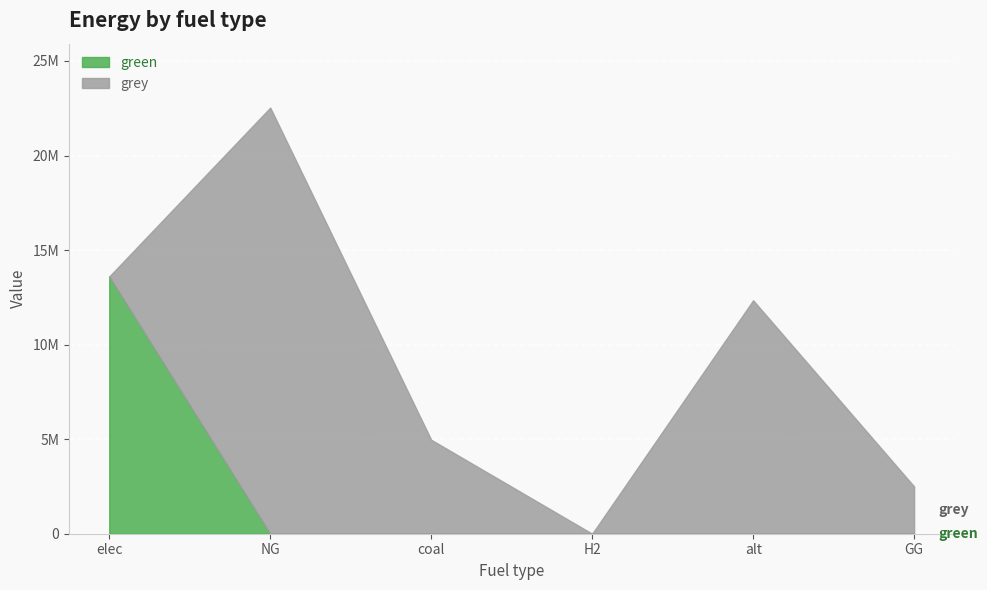

What is the maximum value shown in the chart?

22534424.5